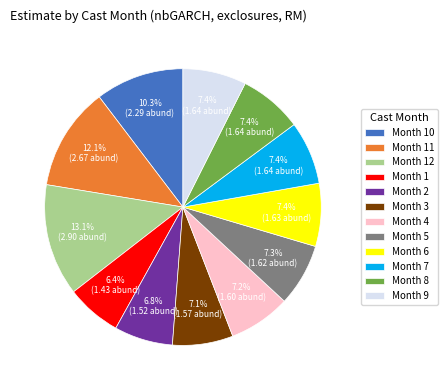

How many segments does this pie chart have?

12